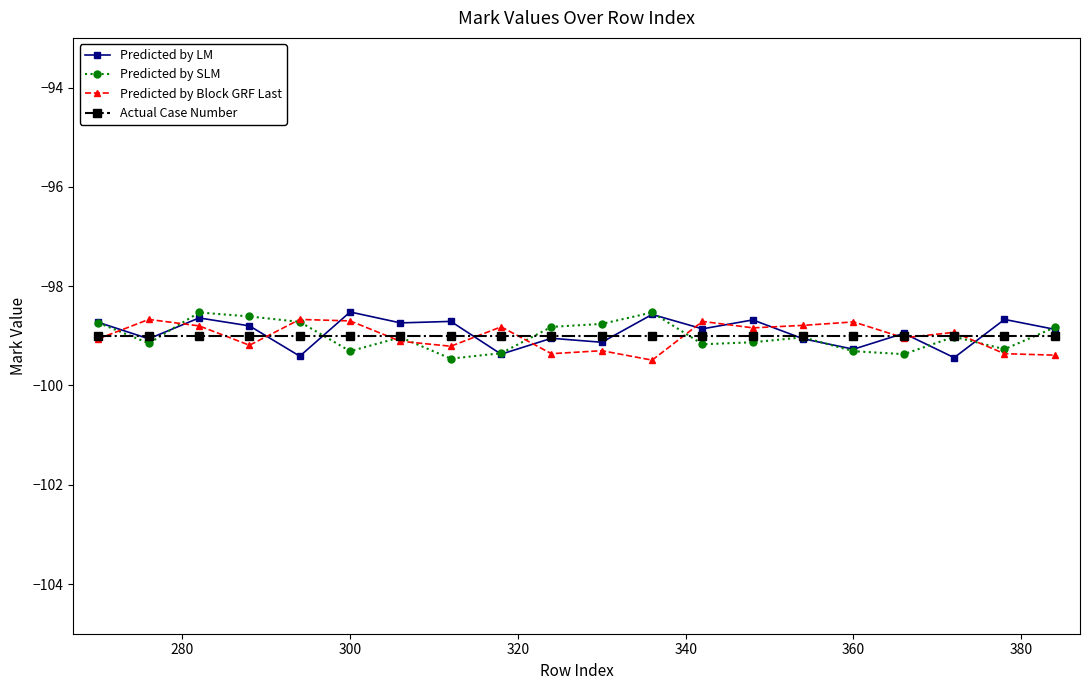

What is the lowest value of the Predicted by Block GRF Last series?

-99.5